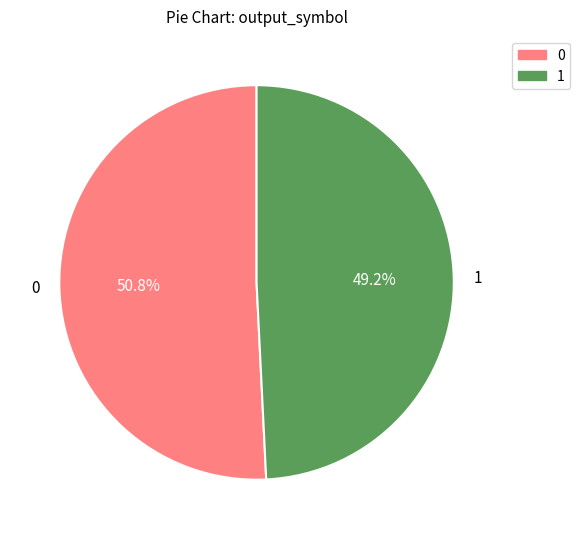

Is there a majority slice in this chart?

Yes